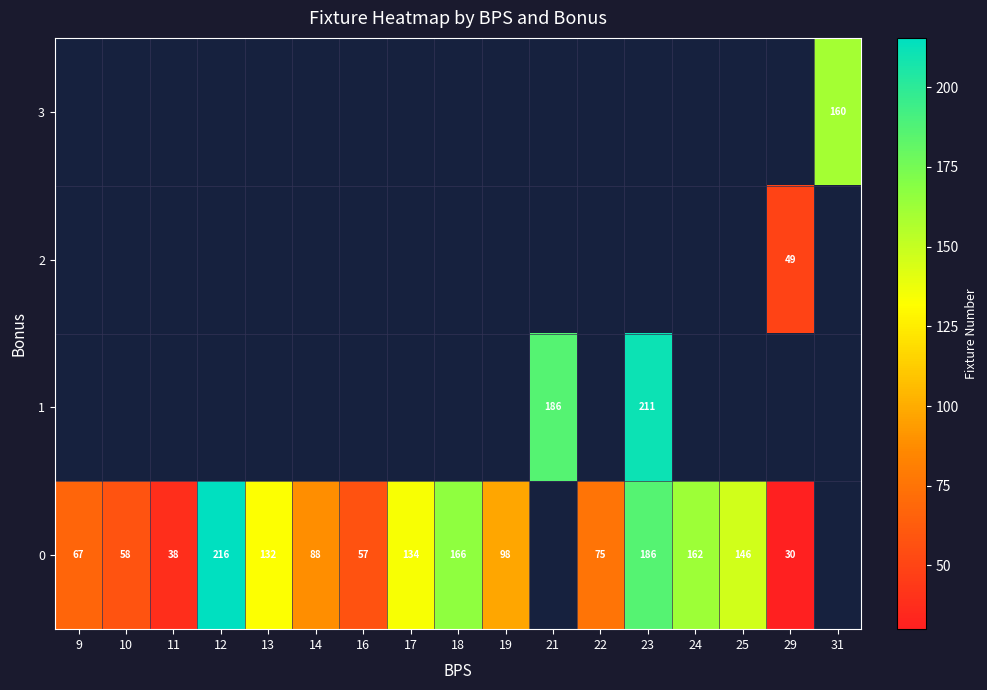

At which category does the chart reach its minimum across all series?

29